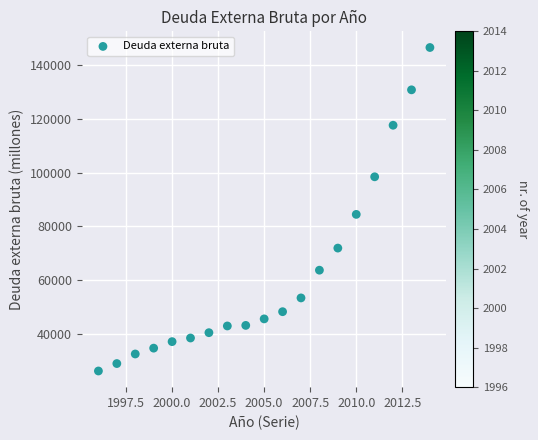

What Y value in the scatter plot is closest to 86360?

84452